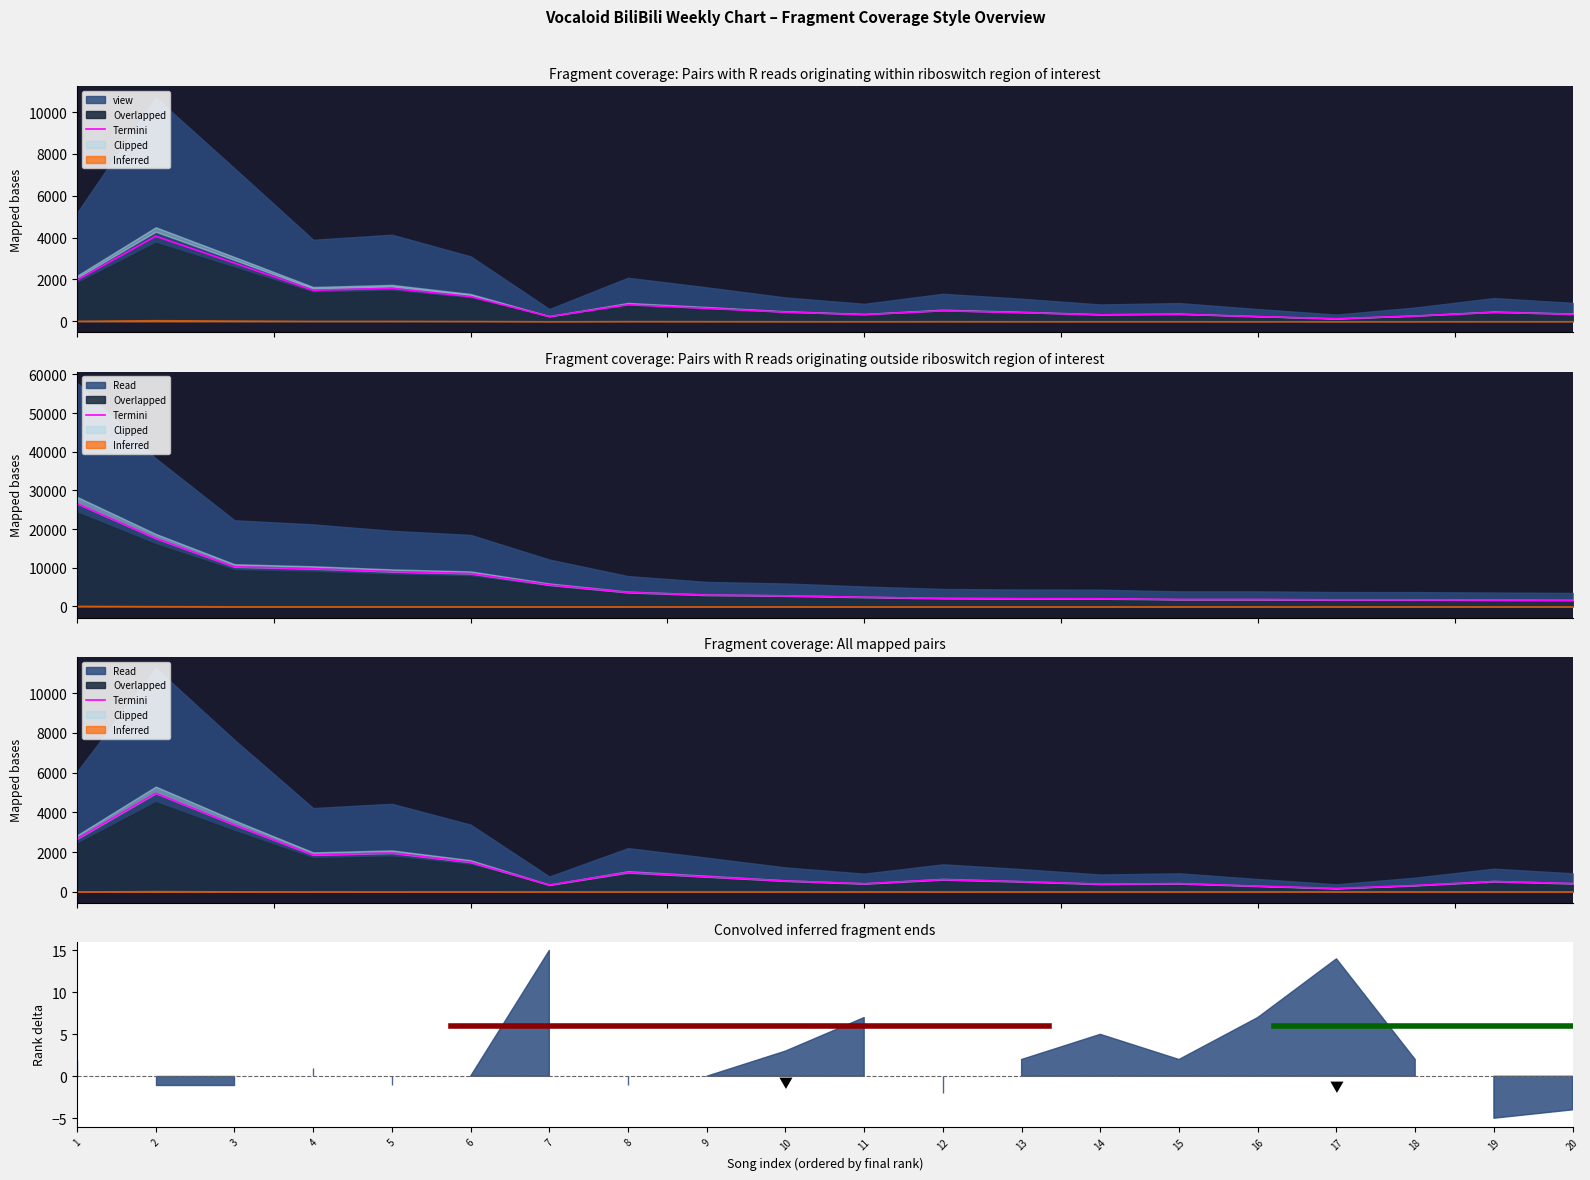

List the labels in order of value, smallest first.

17, 16, 18, 7, 14, 11, 15, 20, 13, 19, 10, 12, 9, 8, 6, 4, 5, 1, 3, 2